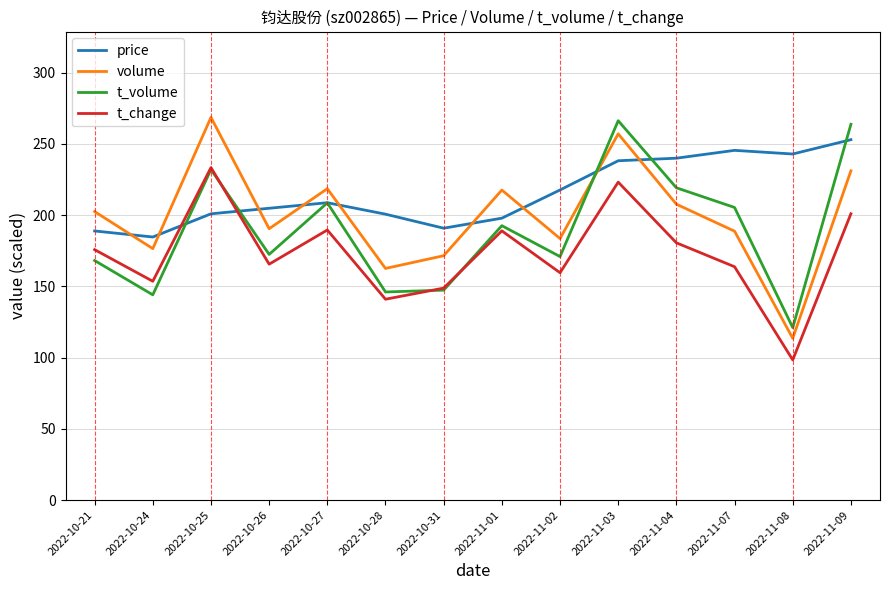

The t_volume series shows 50.6 at 2022-10-24. True or false?

False